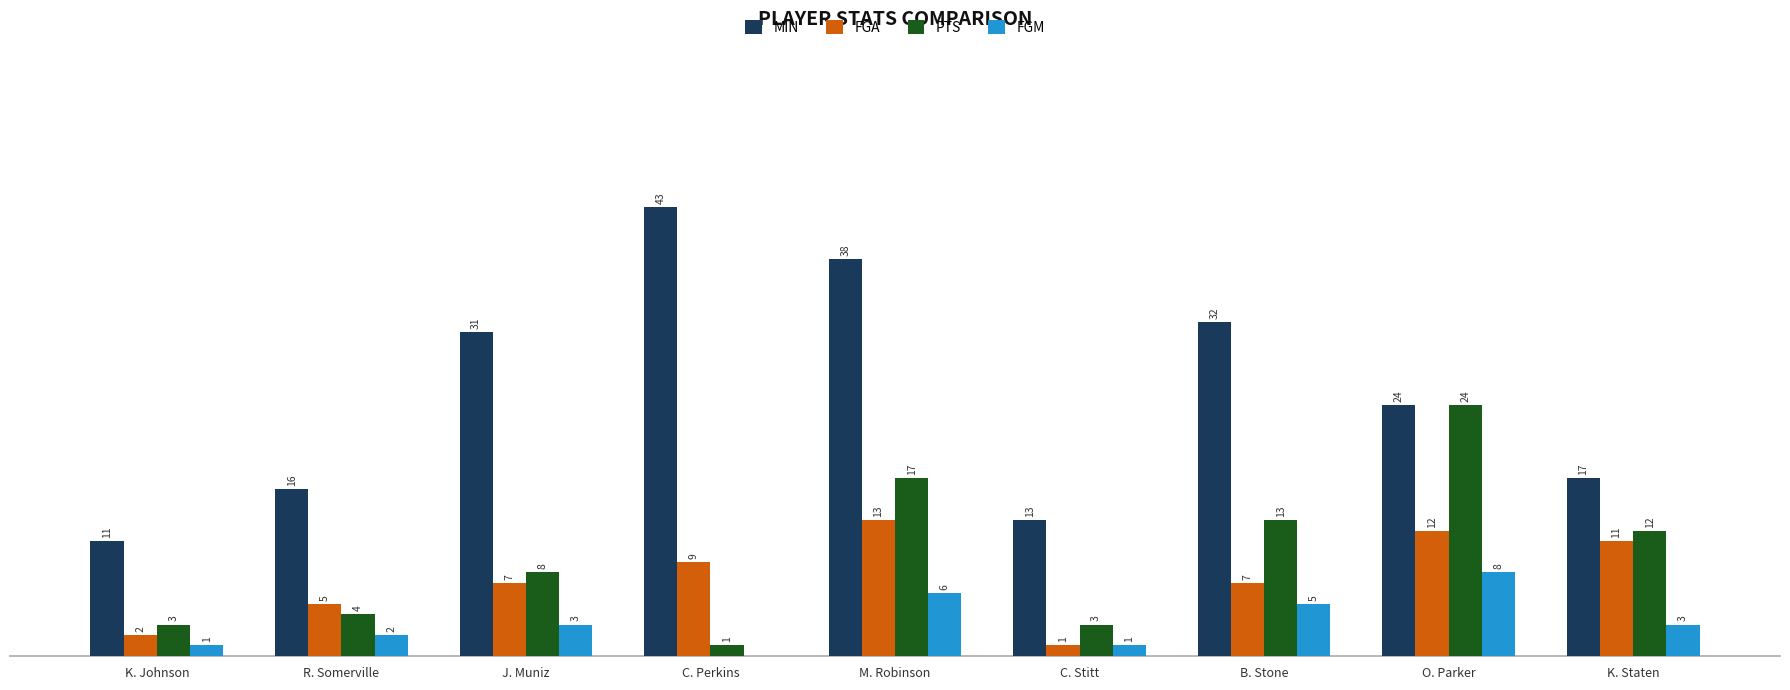

Between O. Parker and K. Staten, which series saw the biggest shift?

PTS